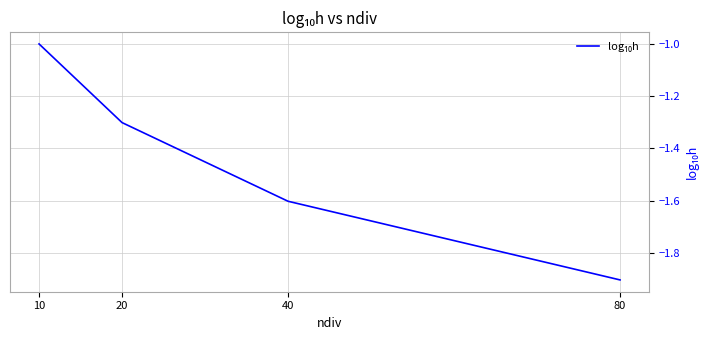

Where is the data nearest to the value -1?

10